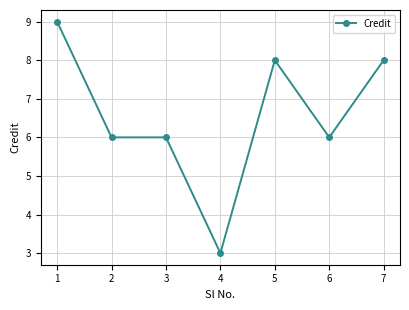

The value at 5 is 12. True or false?

False